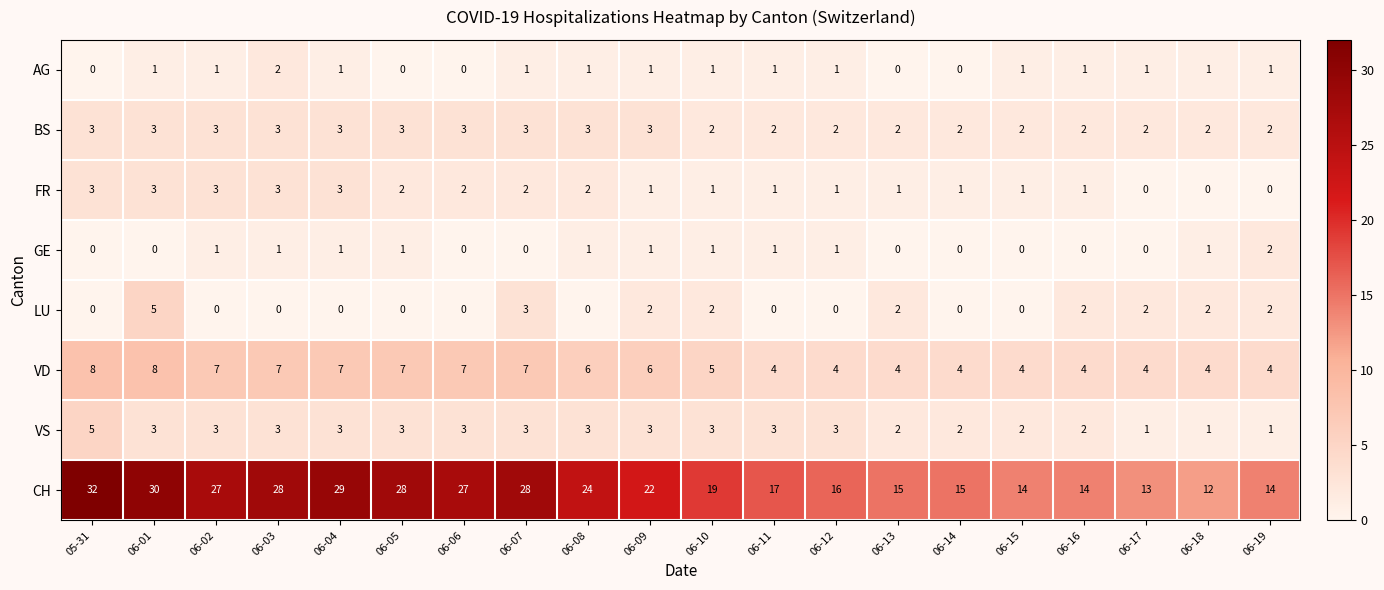

What is the sum of the BS values at 06-16 and 06-13?

4